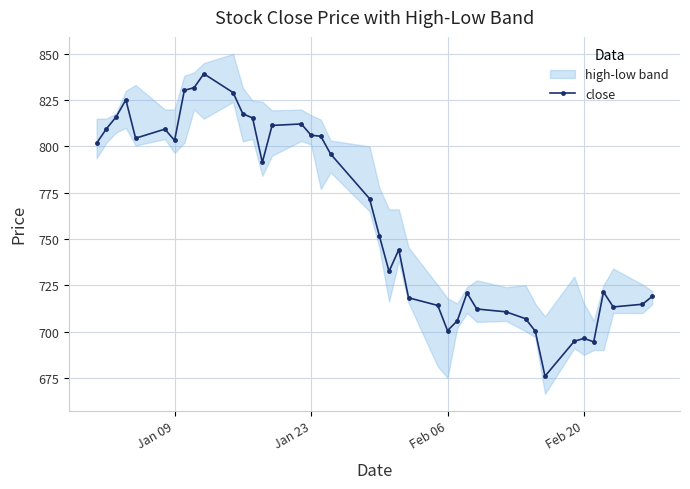

How many values in the close series are below 771?

20